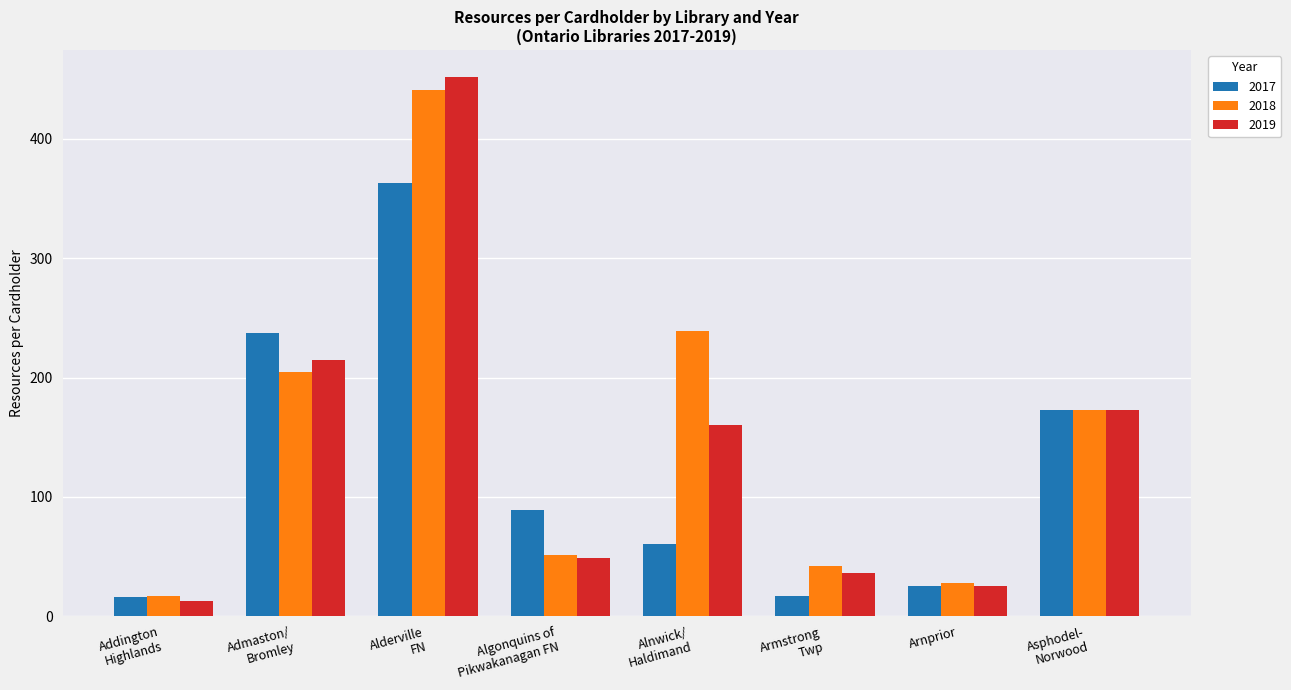

The 2017 series shows 89.1 at Algonquins of
Pikwakanagan FN. True or false?

True